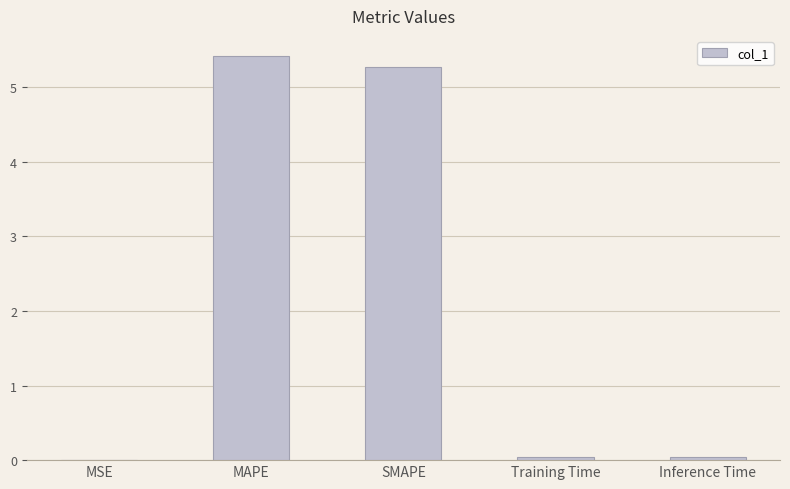

What is the sum of all values?

10.8